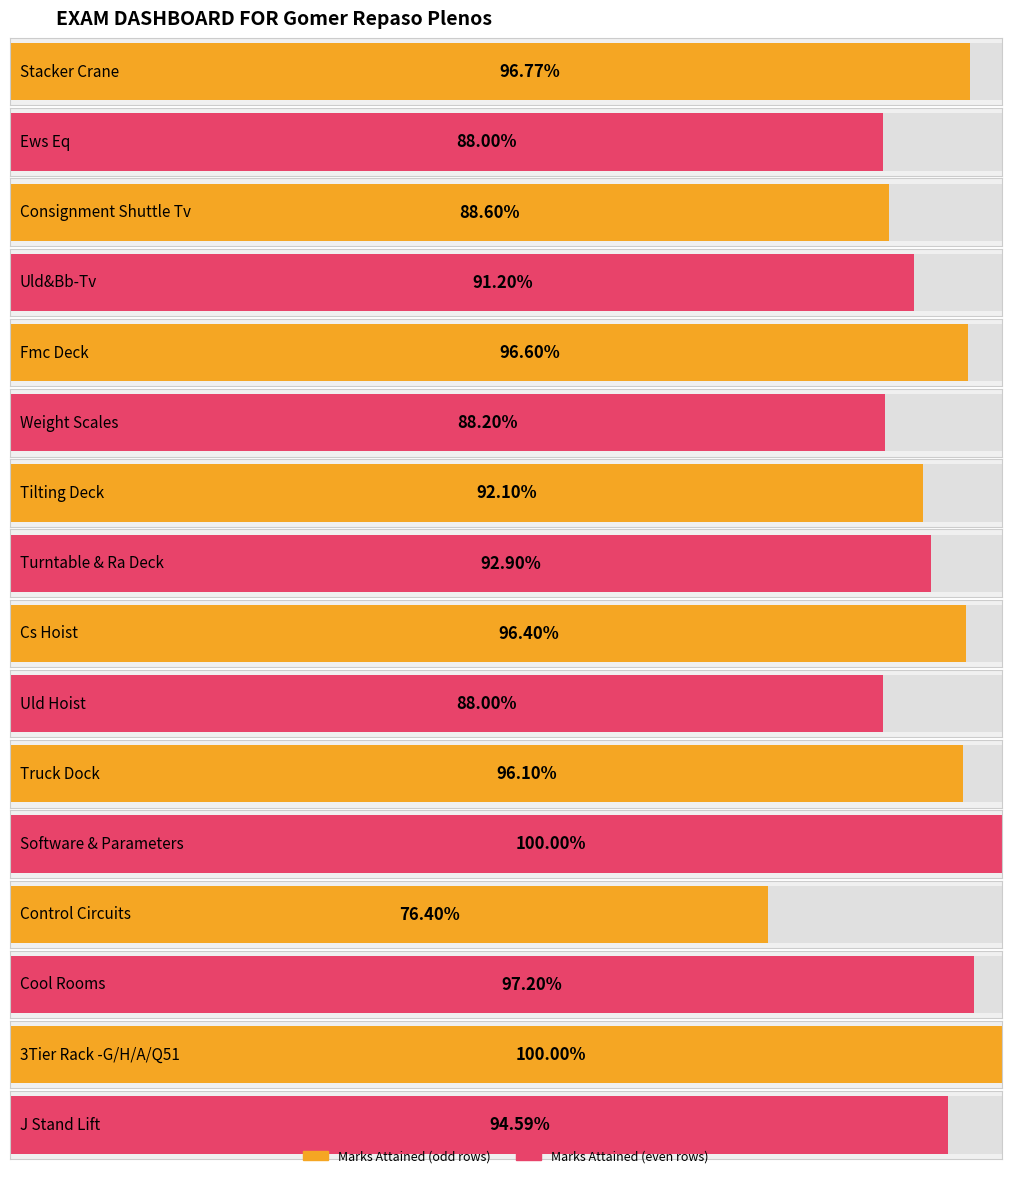

Reading left to right, list all the values displayed in this chart.

1.0	0.9	0.9	0.9	1.0	0.9	0.9	0.9	1.0	0.9	1.0	1.0	0.8	1.0	1.0	0.9